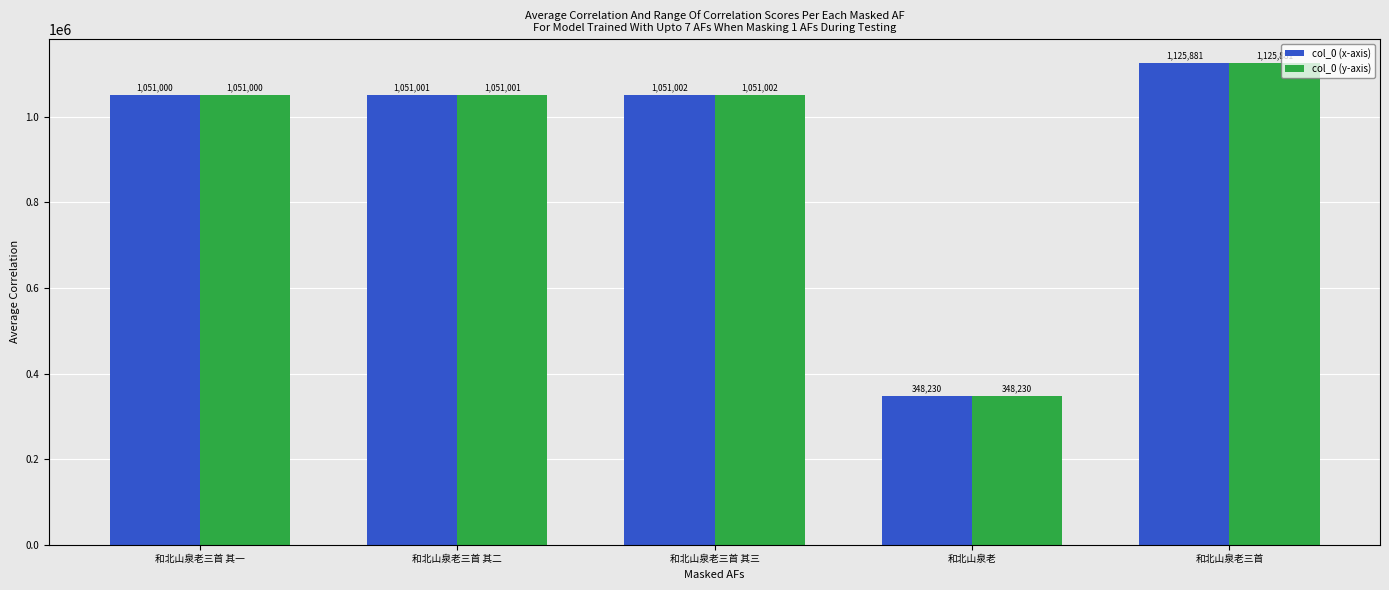

What is the minimum value shown in the chart?

348230